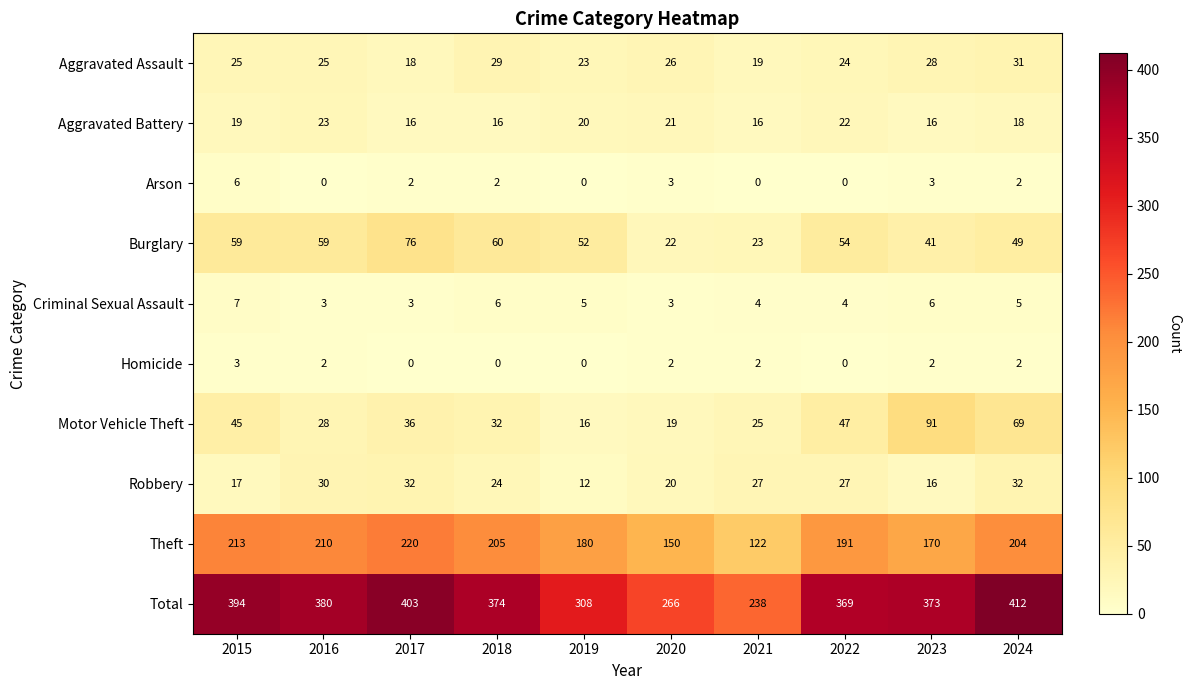

What is the total value across all series at 2021?

476